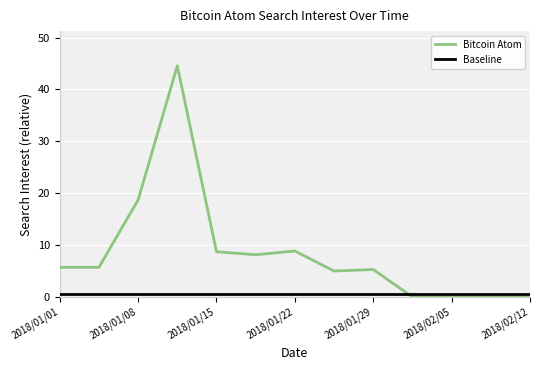

What is the greatest value displayed?

44.6